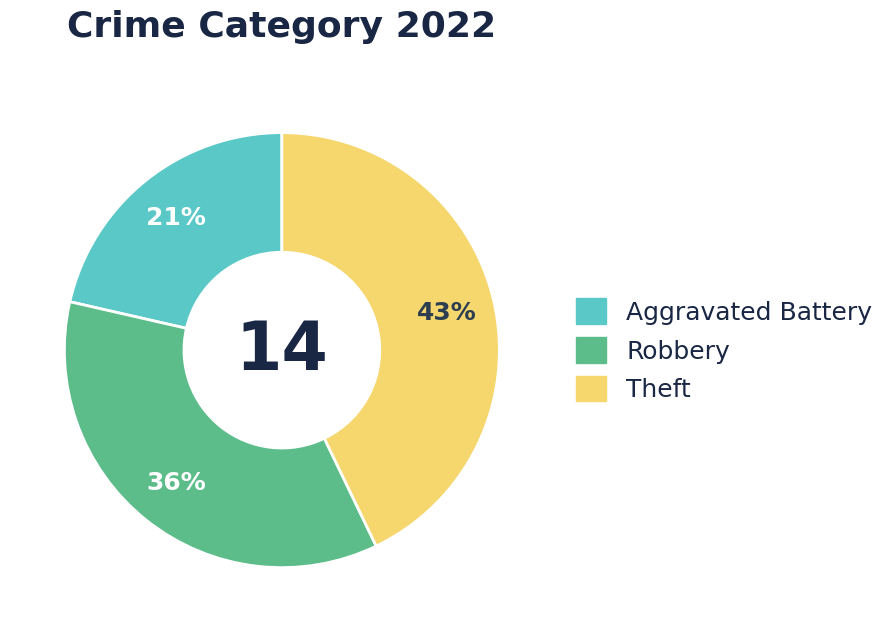

Does any single category account for the majority?

No